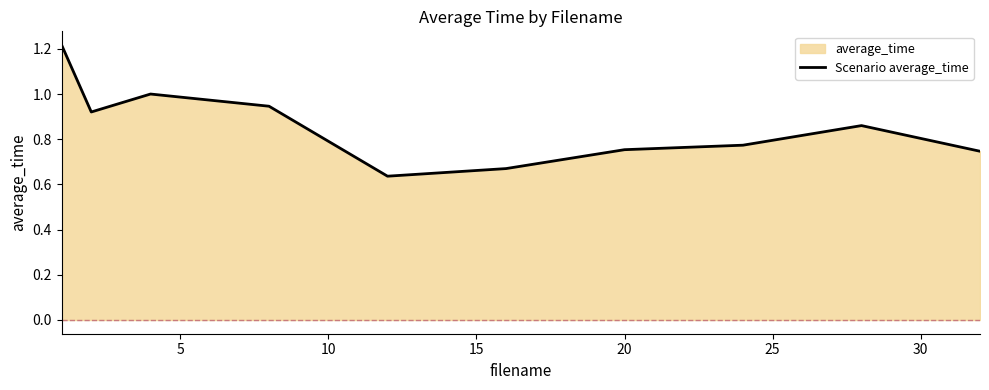

How many series are shown in this chart?

1